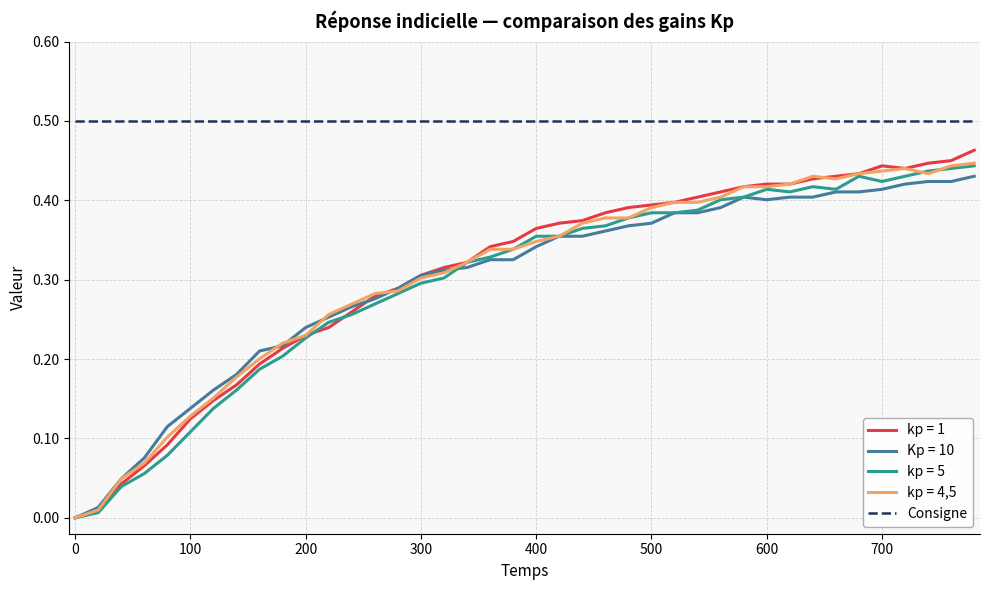

Which series has the largest range (max minus min)?

kp = 1